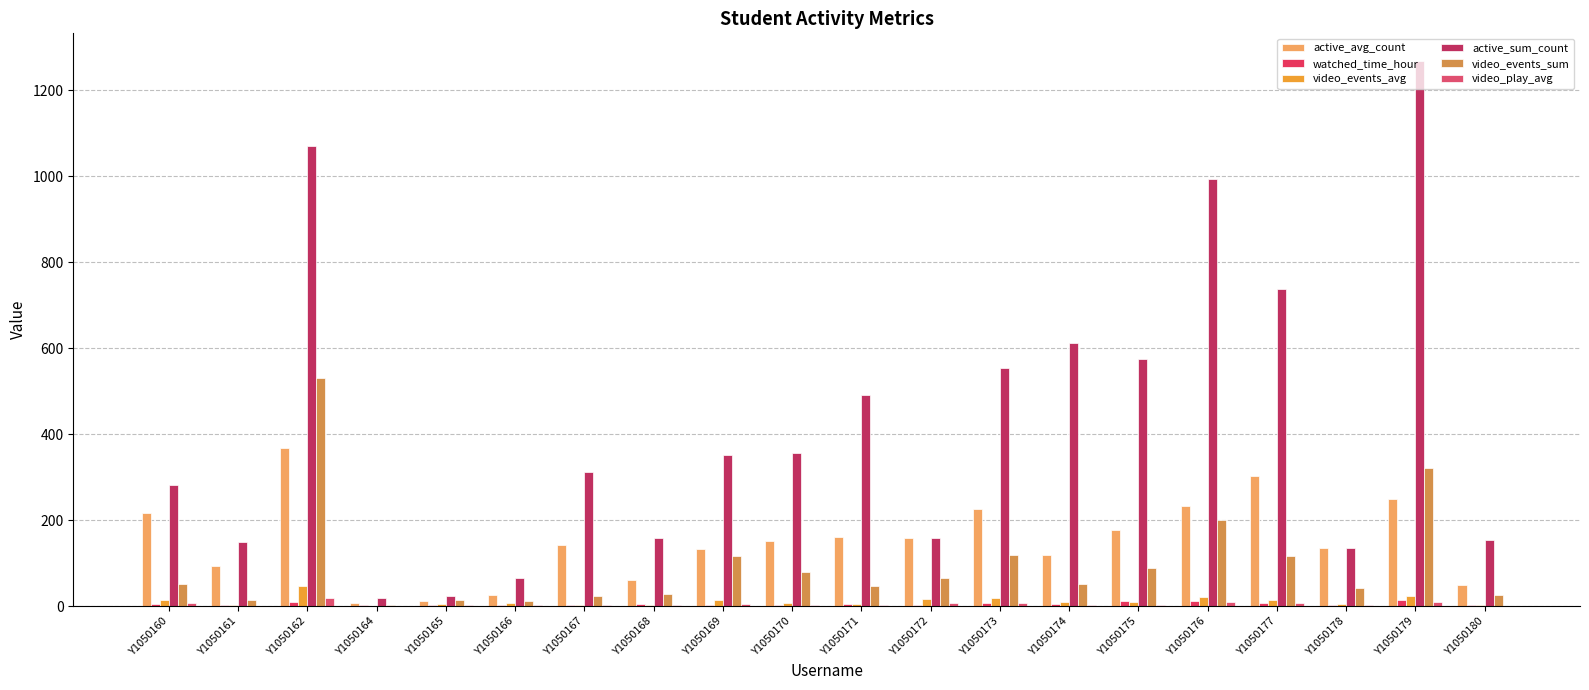

List the labels in order of video_events_sum value, smallest first.

Y1050164, Y1050166, Y1050161, Y1050165, Y1050167, Y1050180, Y1050168, Y1050178, Y1050171, Y1050174, Y1050160, Y1050172, Y1050170, Y1050175, Y1050169, Y1050177, Y1050173, Y1050176, Y1050179, Y1050162